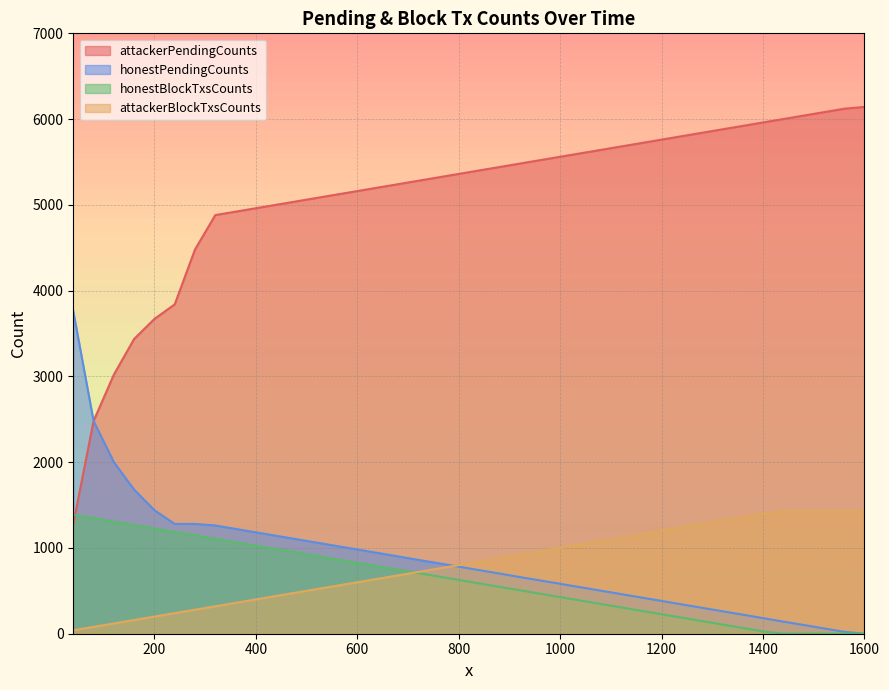

What is the value of the attackerPendingCounts point at the 22nd from the left?

5441